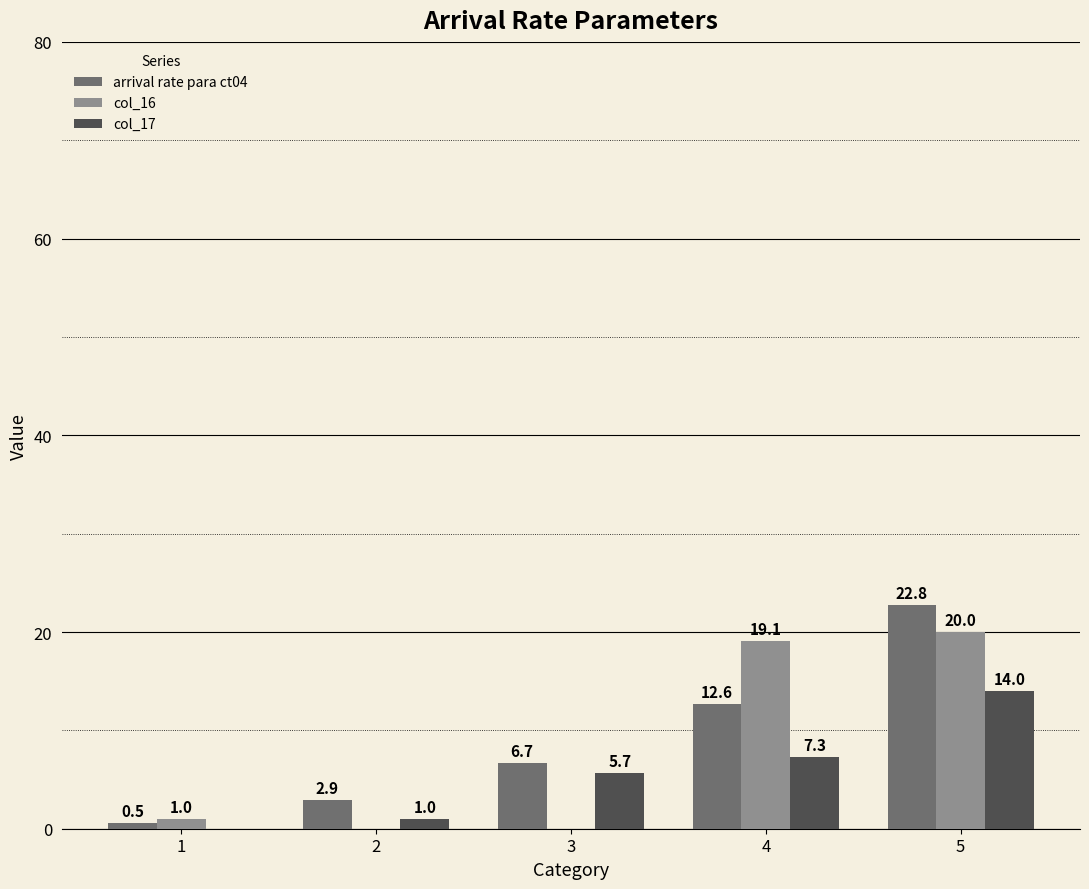

What is the maximum value for arrival rate para ct04?

22.8